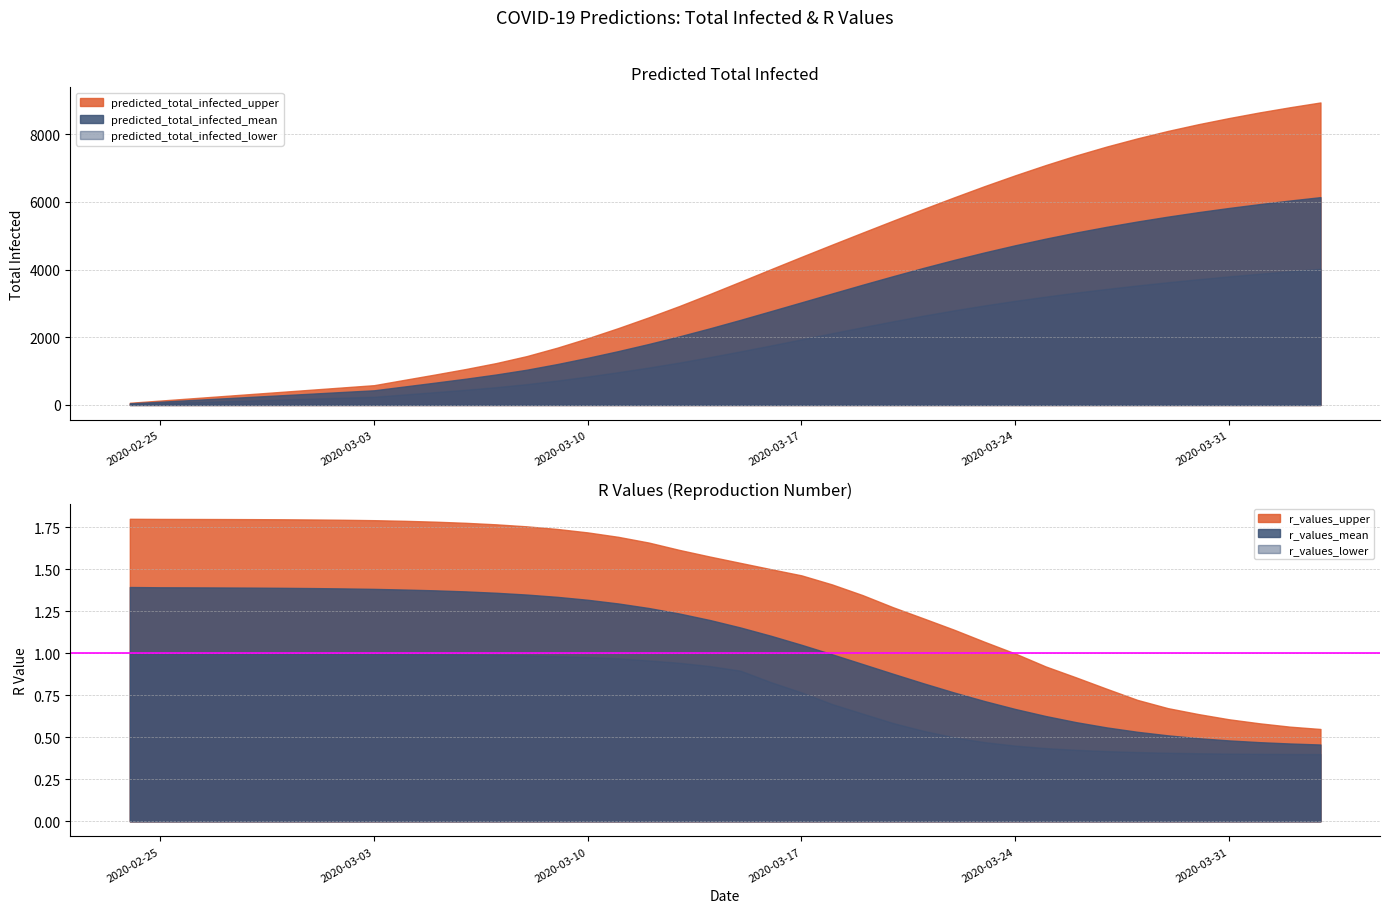

True or false: r_values_upper and r_values_lower cross at least once.

False